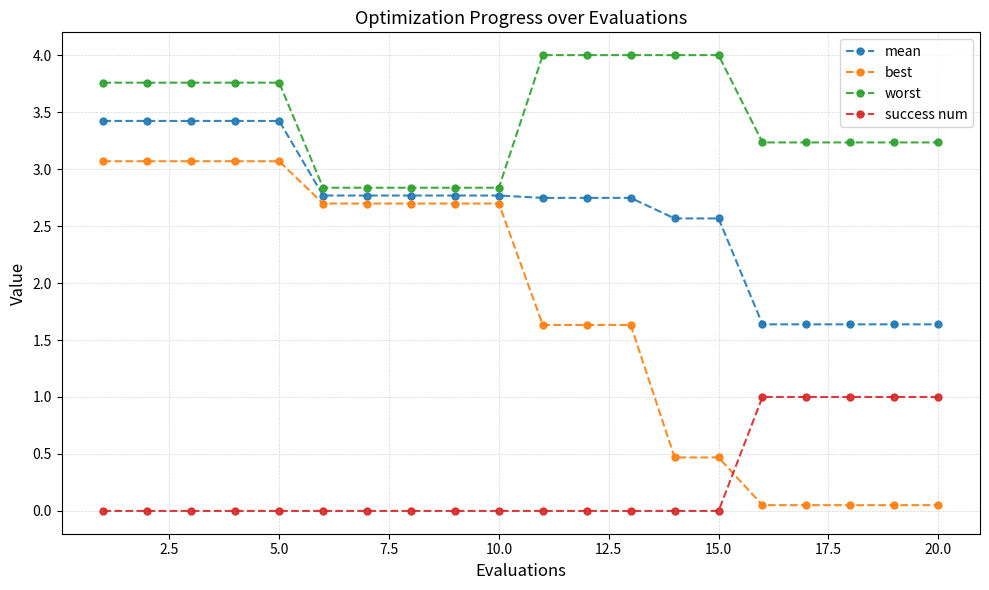

What is the difference between the maximum and minimum values in the worst series?

1.2